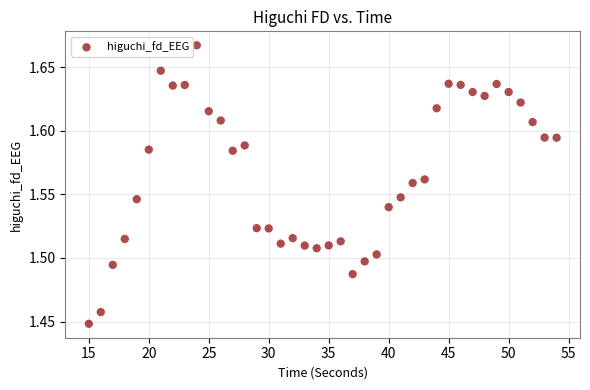

What is the range of X values (max minus min)?

39.0